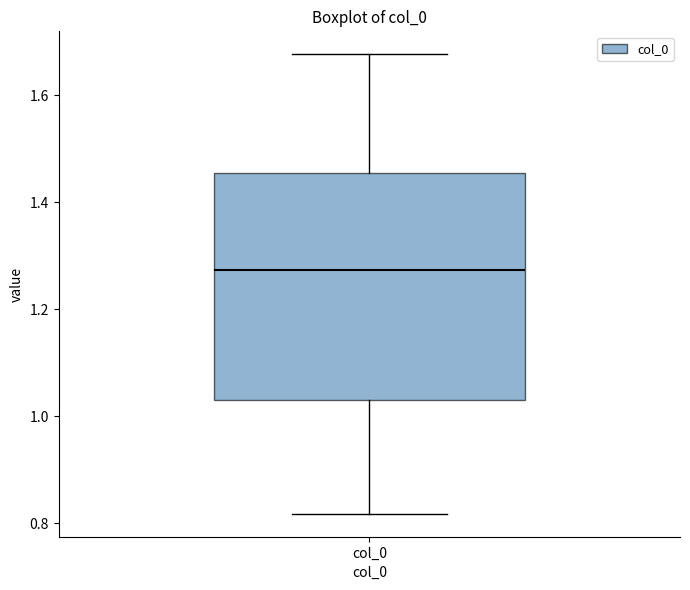

Where does the lower whisker of the box for col_0 end on the y-axis? The values are not printed on the chart, so give them approximately, as read against the axis.

0.82